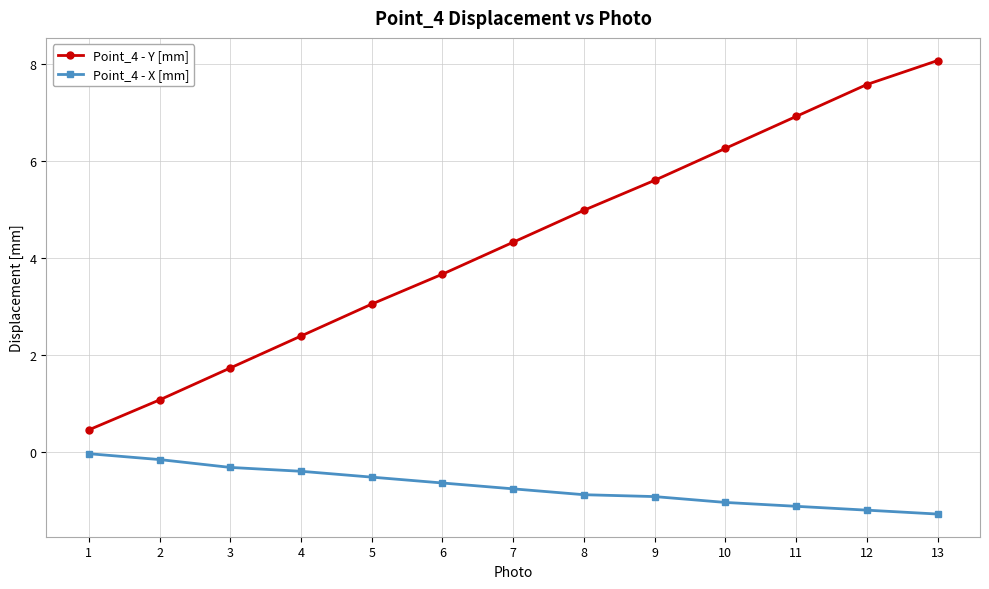

Which series has the largest range (max minus min)?

Point_4 - Y [mm]